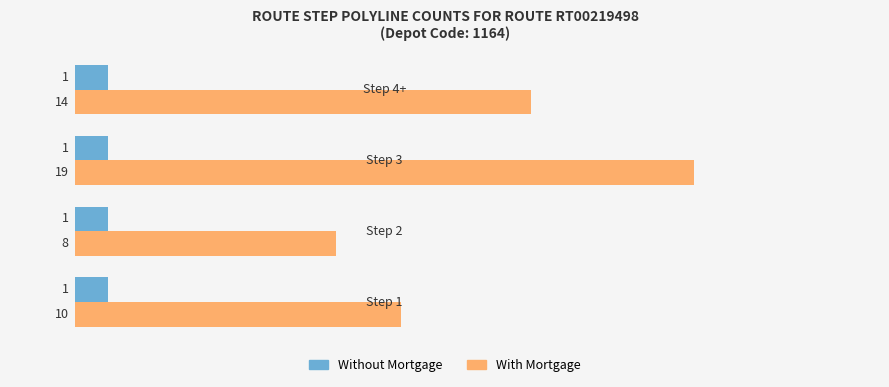

What is the sum of all With Mortgage values?

51